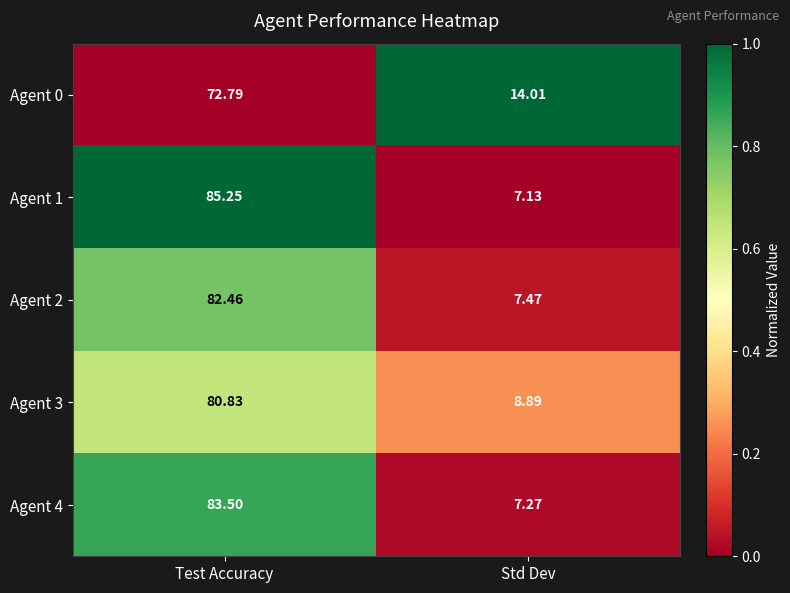

Which series has the largest range (max minus min)?

Agent 1